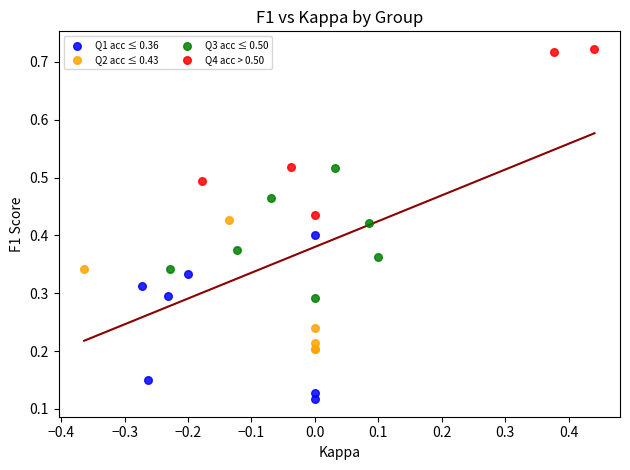

Which series contains the highest Y value?

Q4 acc > 0.50